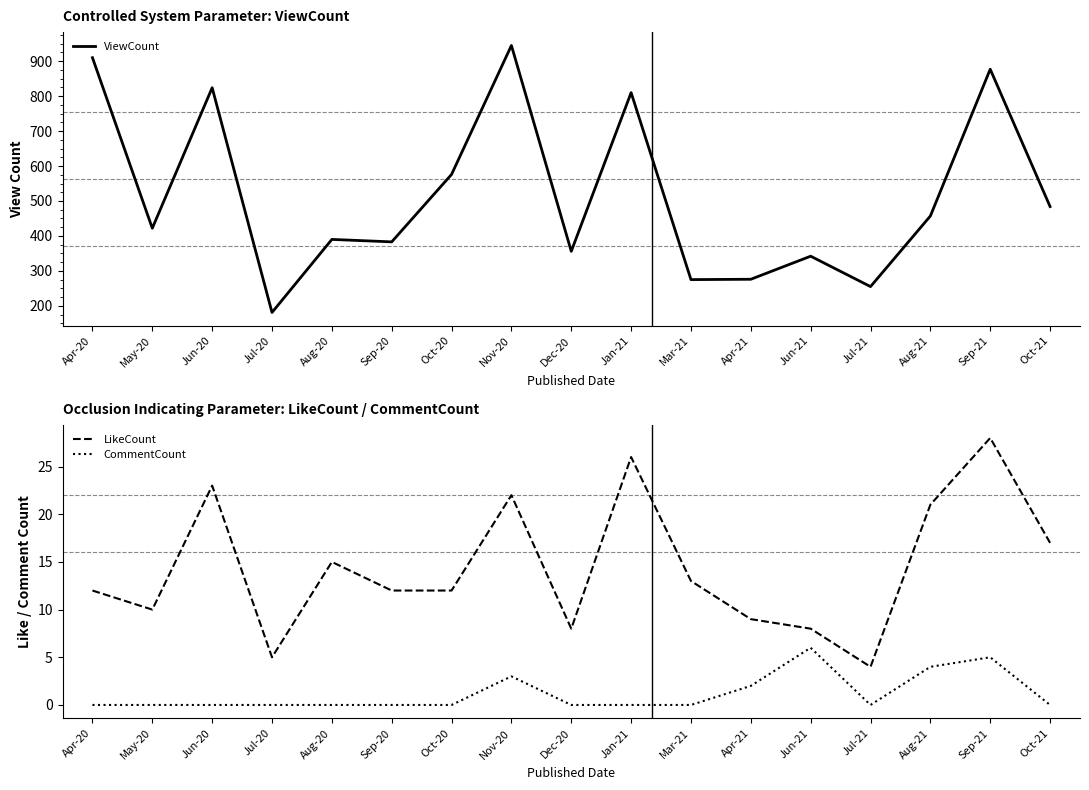

True or false: LikeCount and CommentCount cross at least once.

False